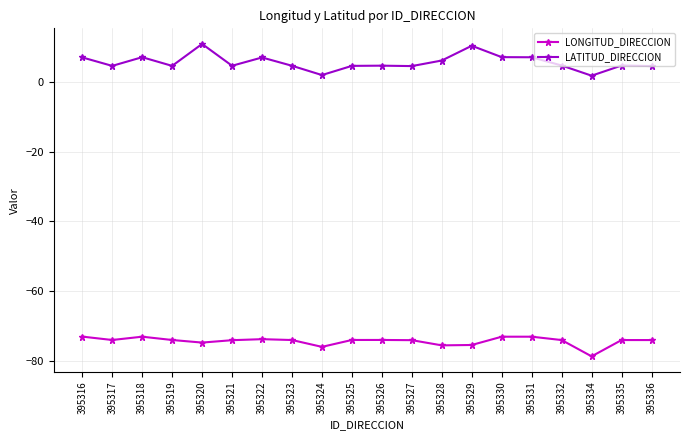

What is the difference between the maximum and second lowest values in the LATITUD_DIRECCION series?

8.9